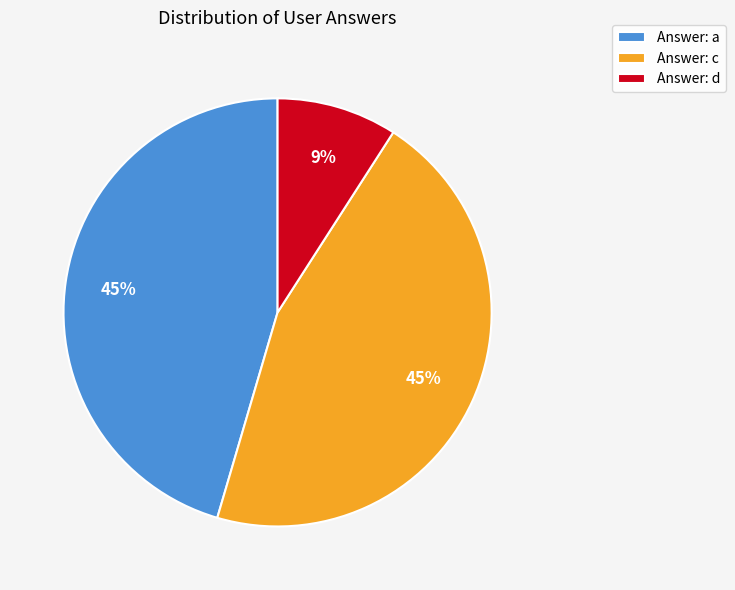

What is the ratio of the value at Answer: a to the value at Answer: c?

1.0